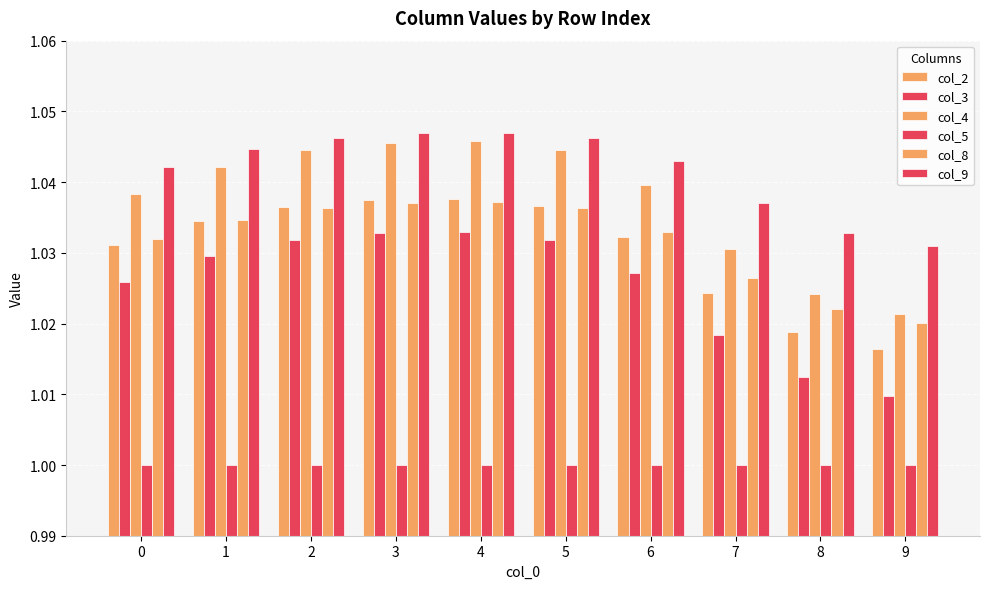

Count the number of data series in this chart.

6